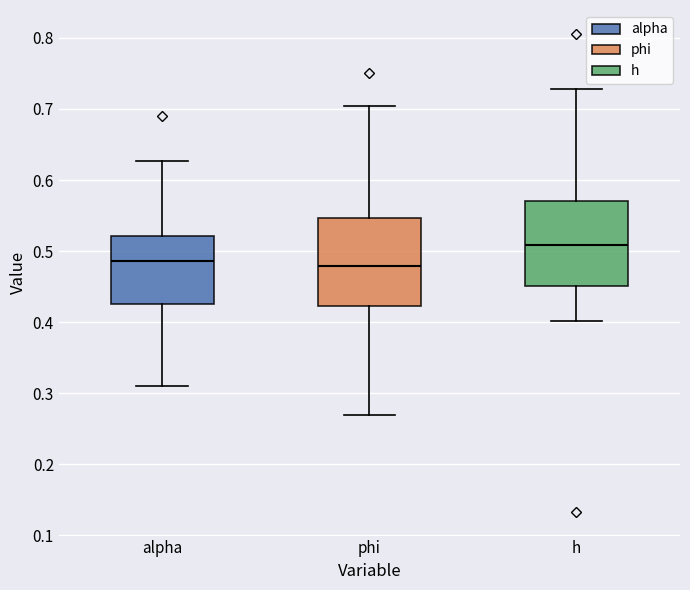

Where does the lower whisker of the box for phi end on the y-axis? The values are not printed on the chart, so give them approximately, as read against the axis.

0.27